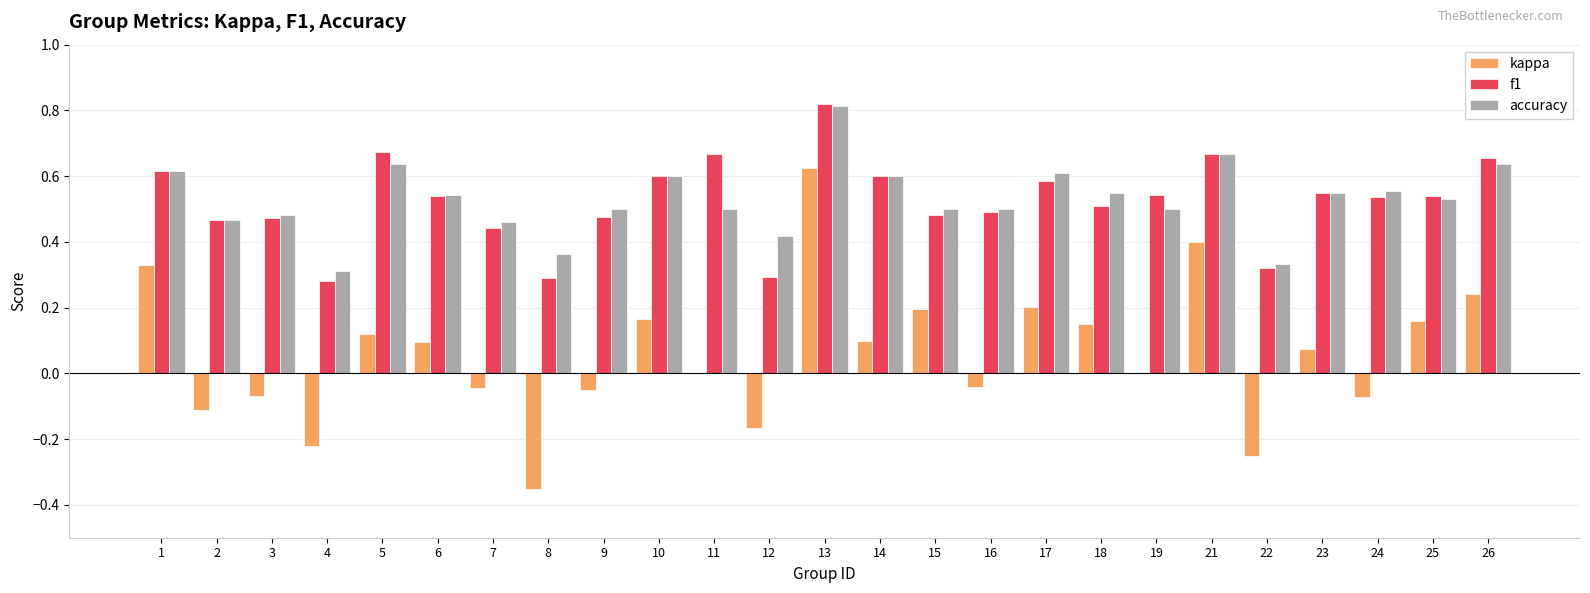

The value of accuracy at 4 is 0.4. True or false?

False